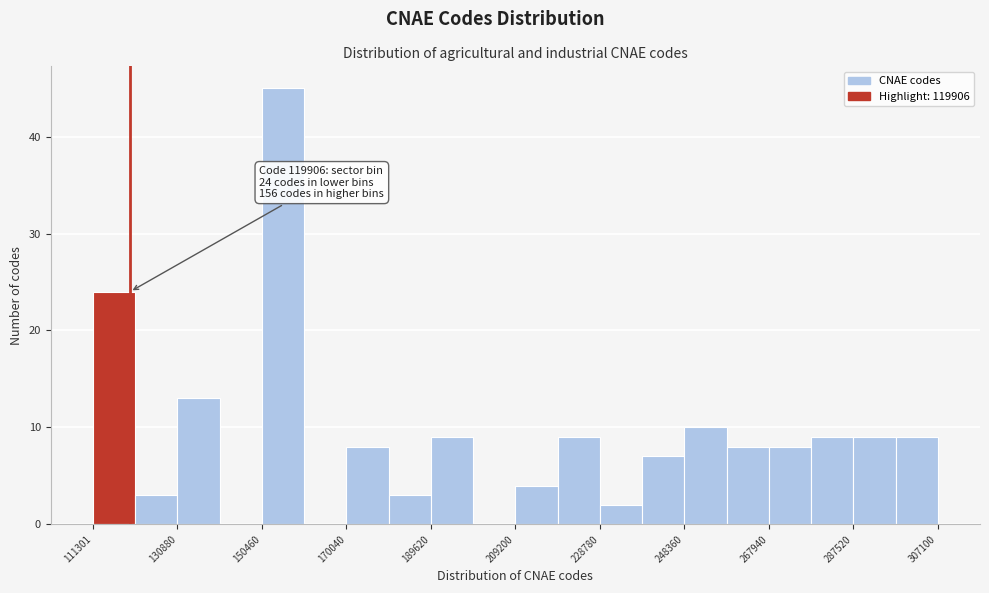

Over which range of the x-axis is the bar tallest?

150000 to 160000